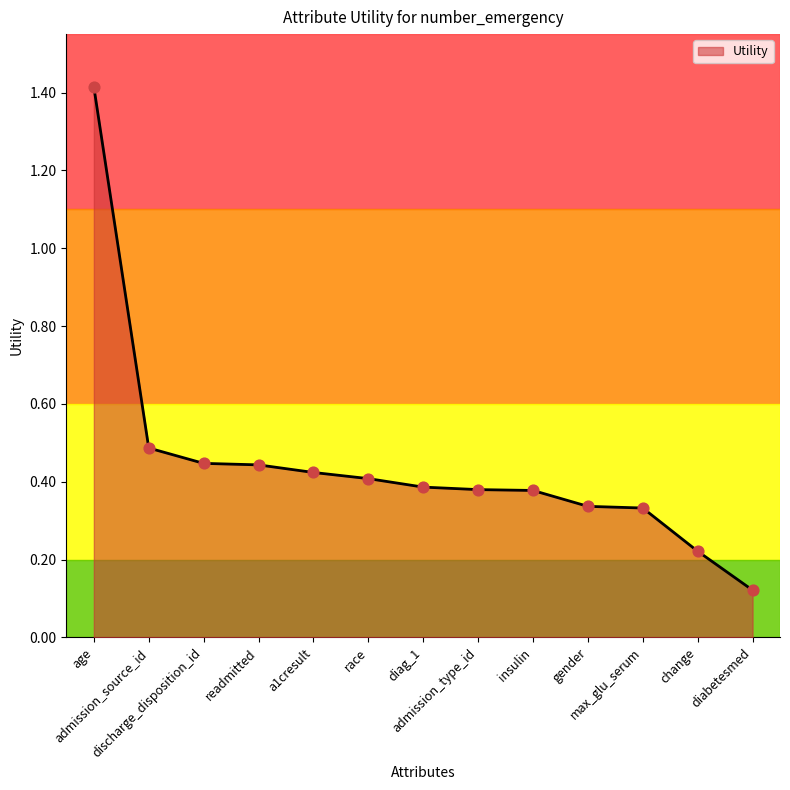

Which has a higher value, age or a1cresult?

age